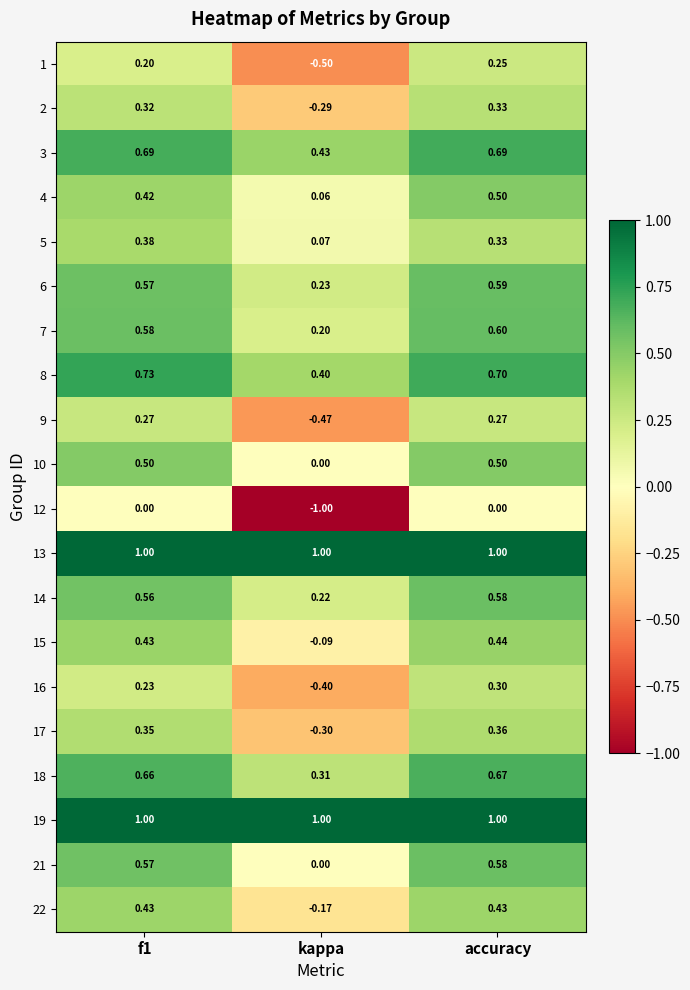

Where is 5 nearest to the value 0?

kappa